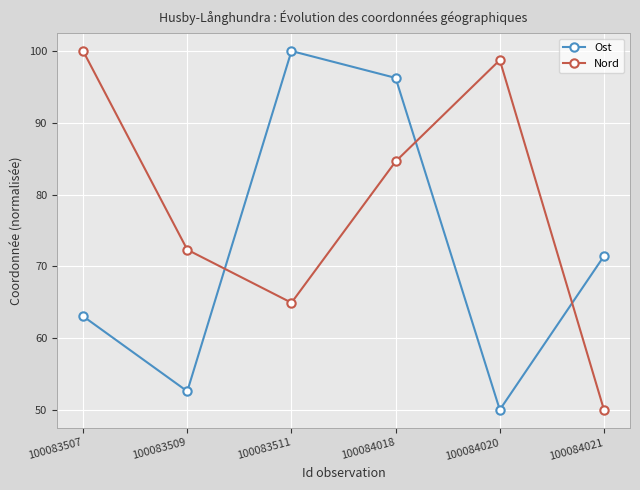

Between 100084018 and 100084020, which series saw the biggest shift?

Ost